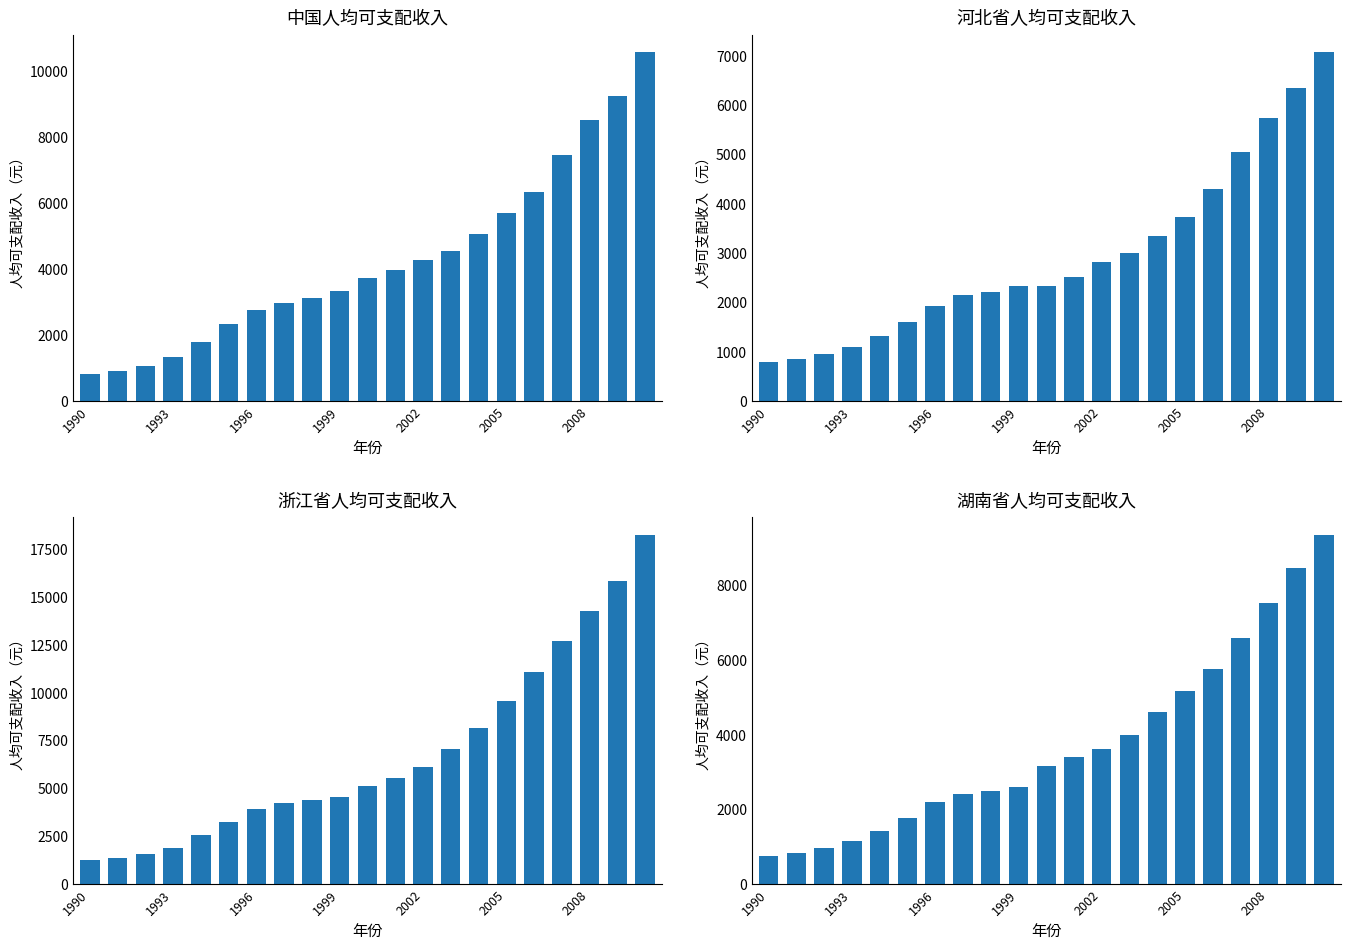

At which label does 河北省 reach its minimum?

1990